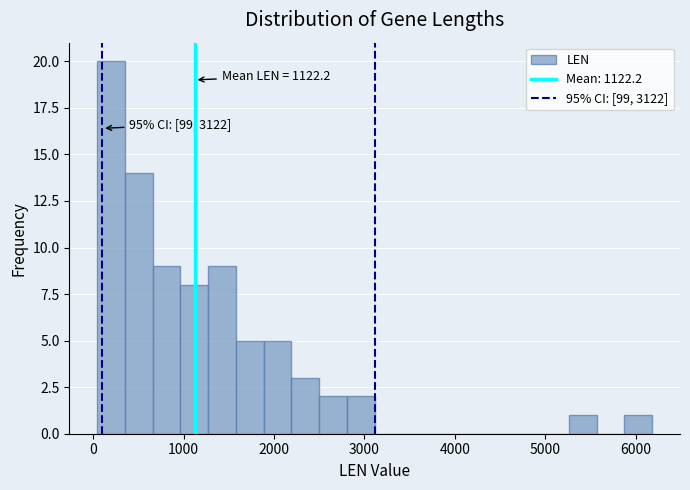

Read against the x-axis, roughly where is the centre of the tallest bar?

200